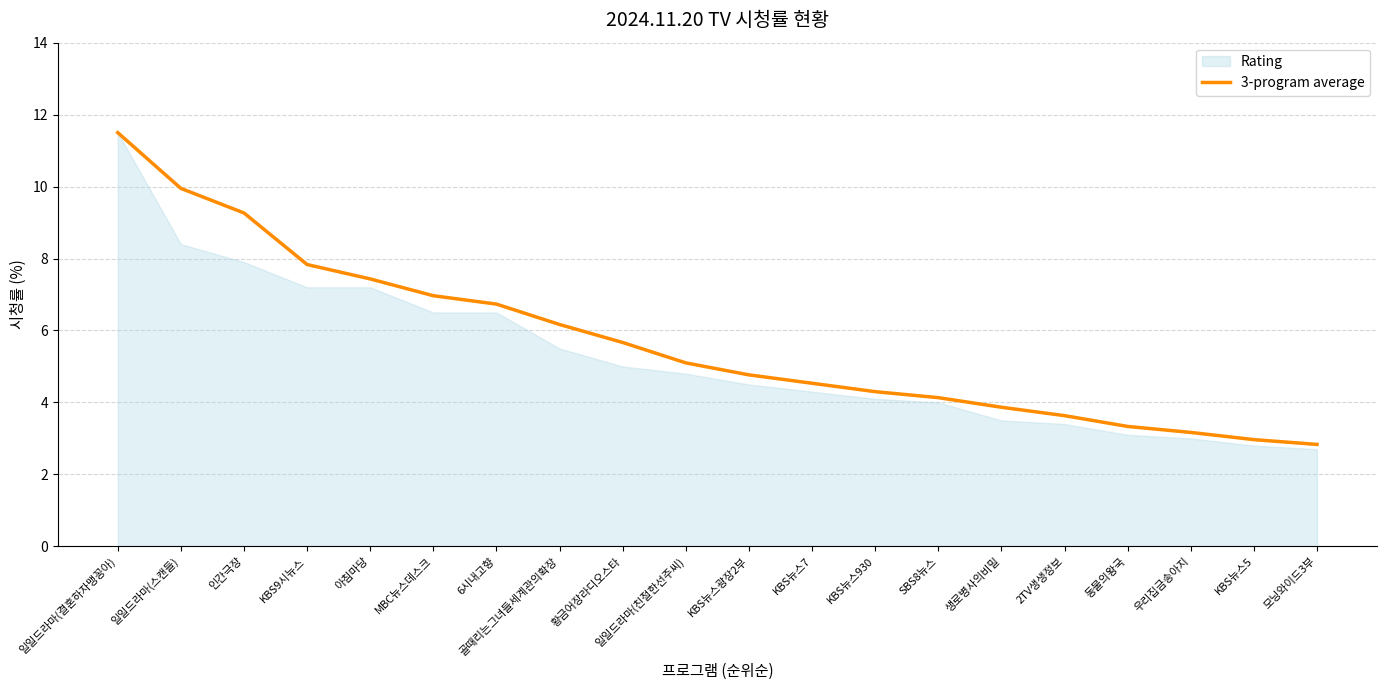

Where is the data nearest to the value 7?

MBC뉴스데스크